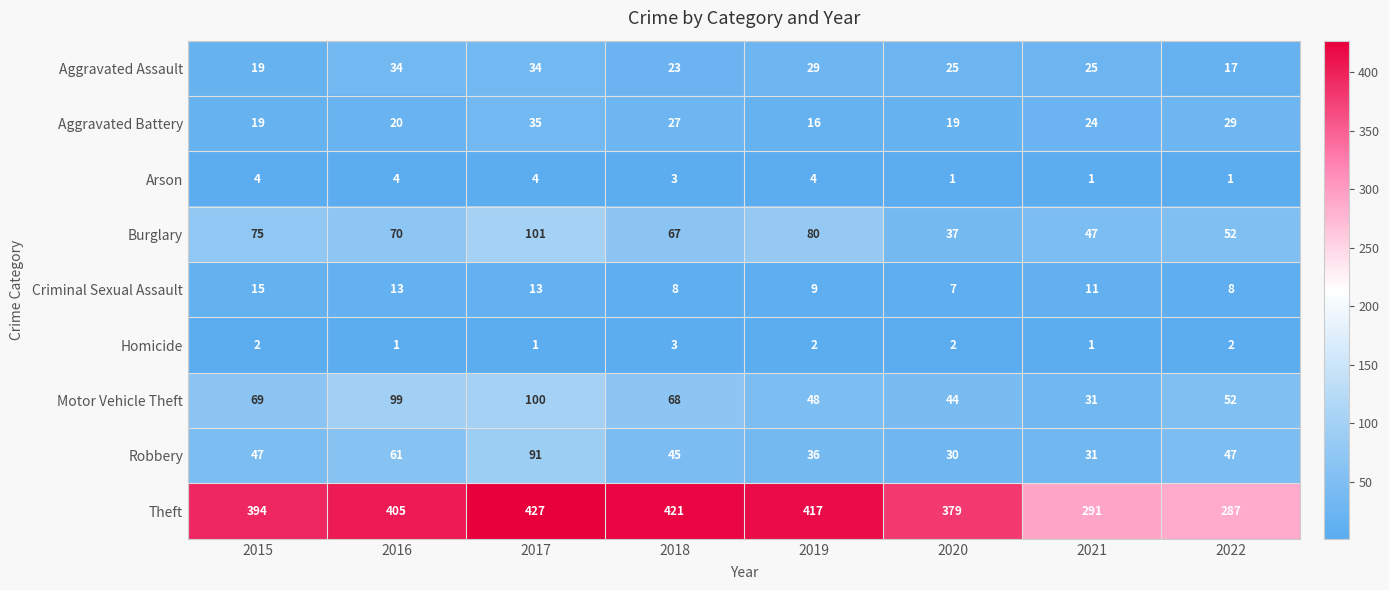

Count the Aggravated Assault values in the range 23 to 34.

6